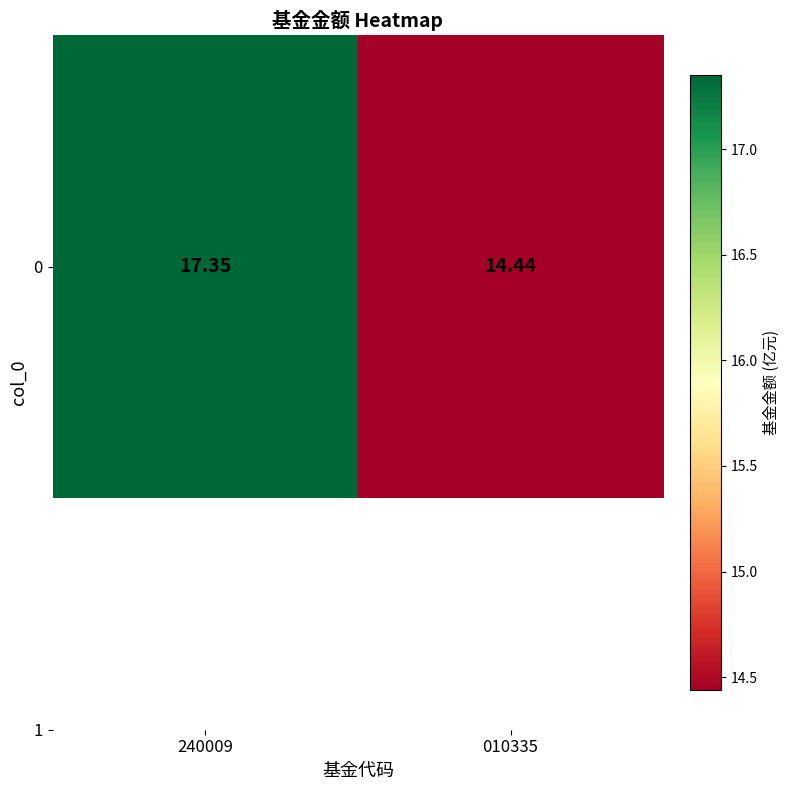

Reading right to left, list all the values displayed in this chart.

010335=14.4	240009=17.4